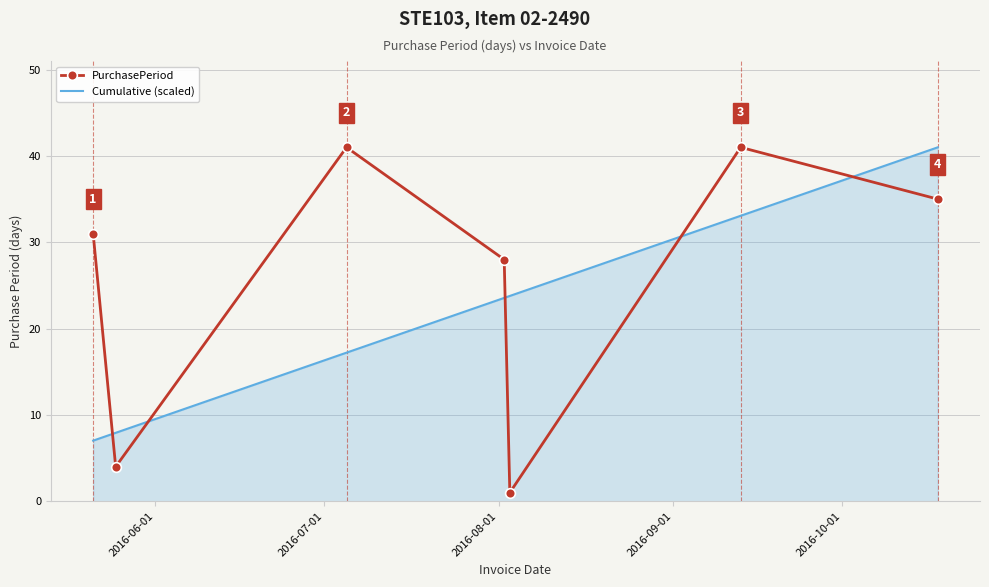

What is the sum of all PurchasePeriod values?

181.0